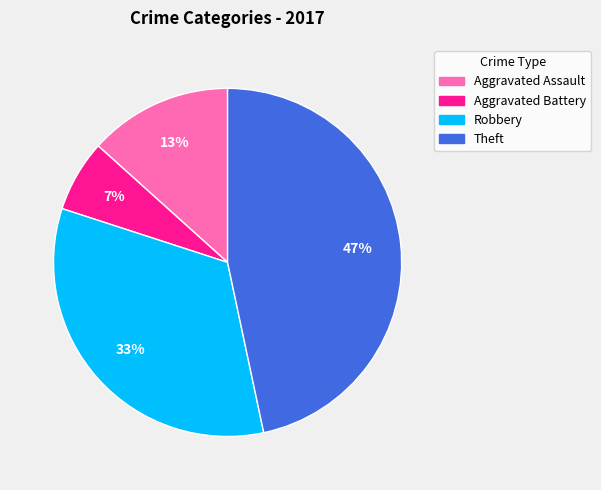

Count the number of slices in the pie.

4